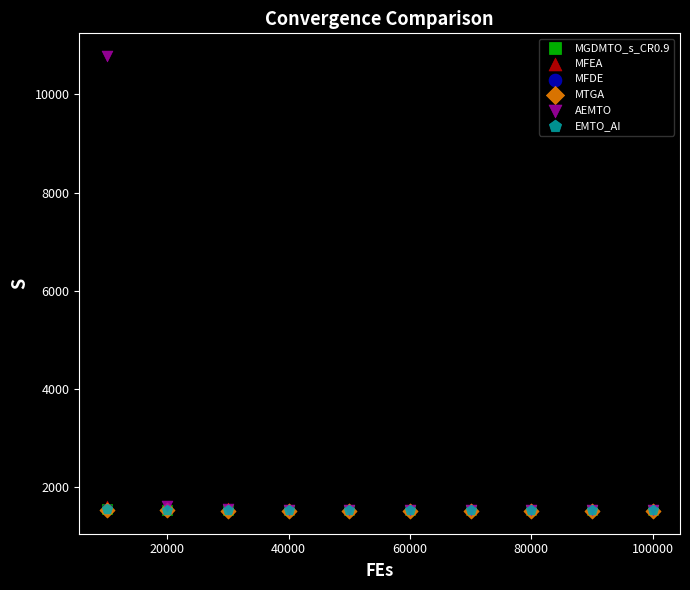

Which series reaches the maximum Y coordinate?

AEMTO